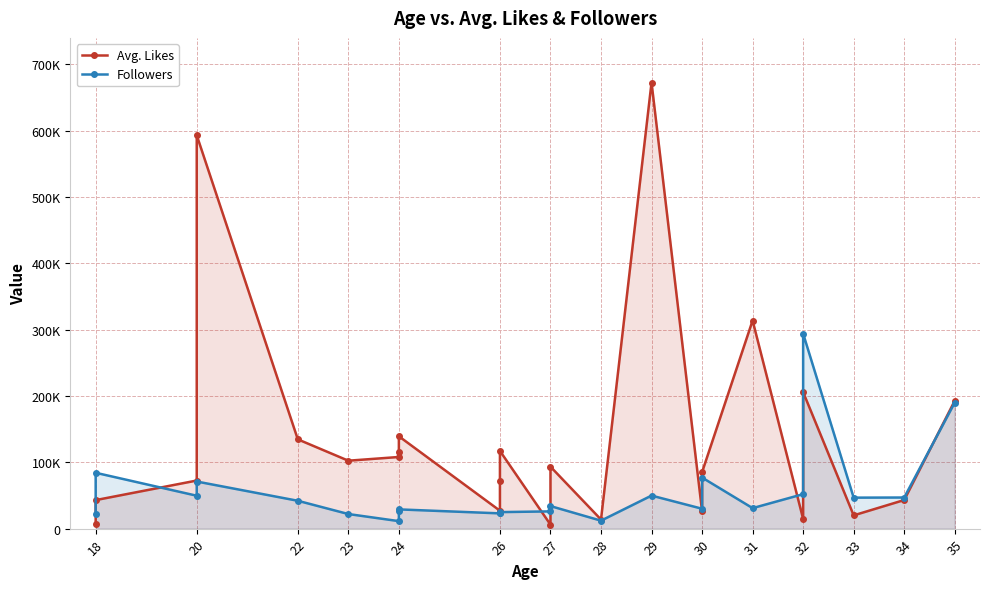

What is the minimum value shown in the chart?

6000